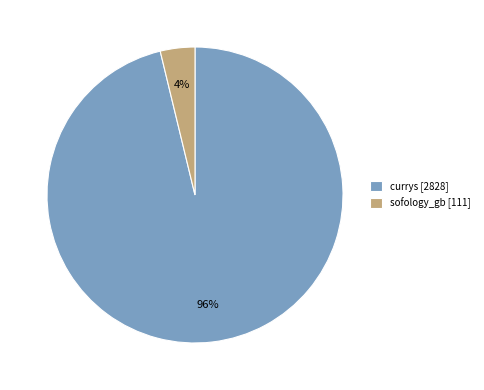

What percentage is the sofology_gb slice, to the nearest percent?

4%